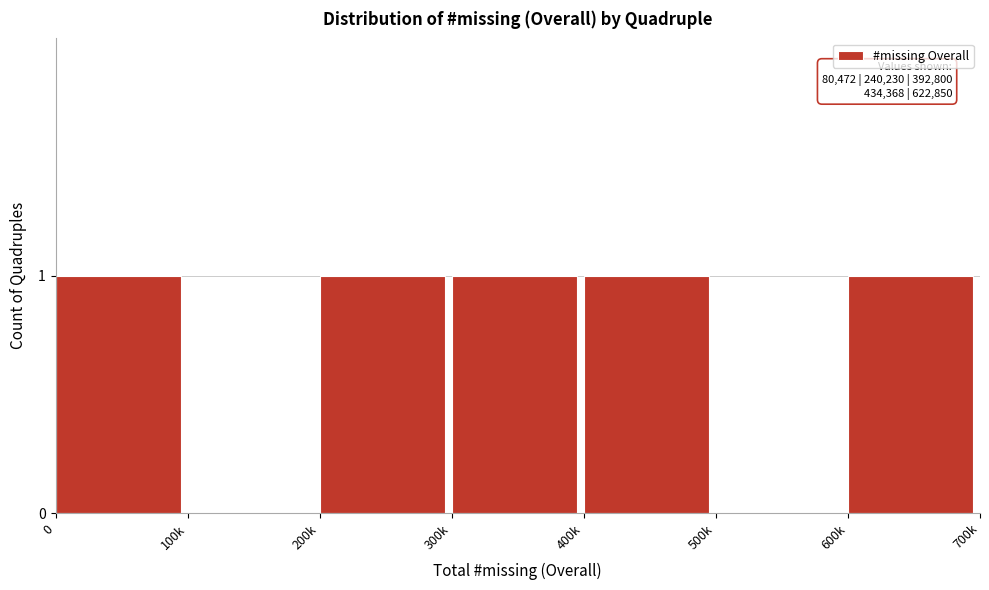

Reading left to right, list all the values displayed in this chart.

0=1	100k=0	200k=1	300k=1	400k=1	500k=0	600k=1